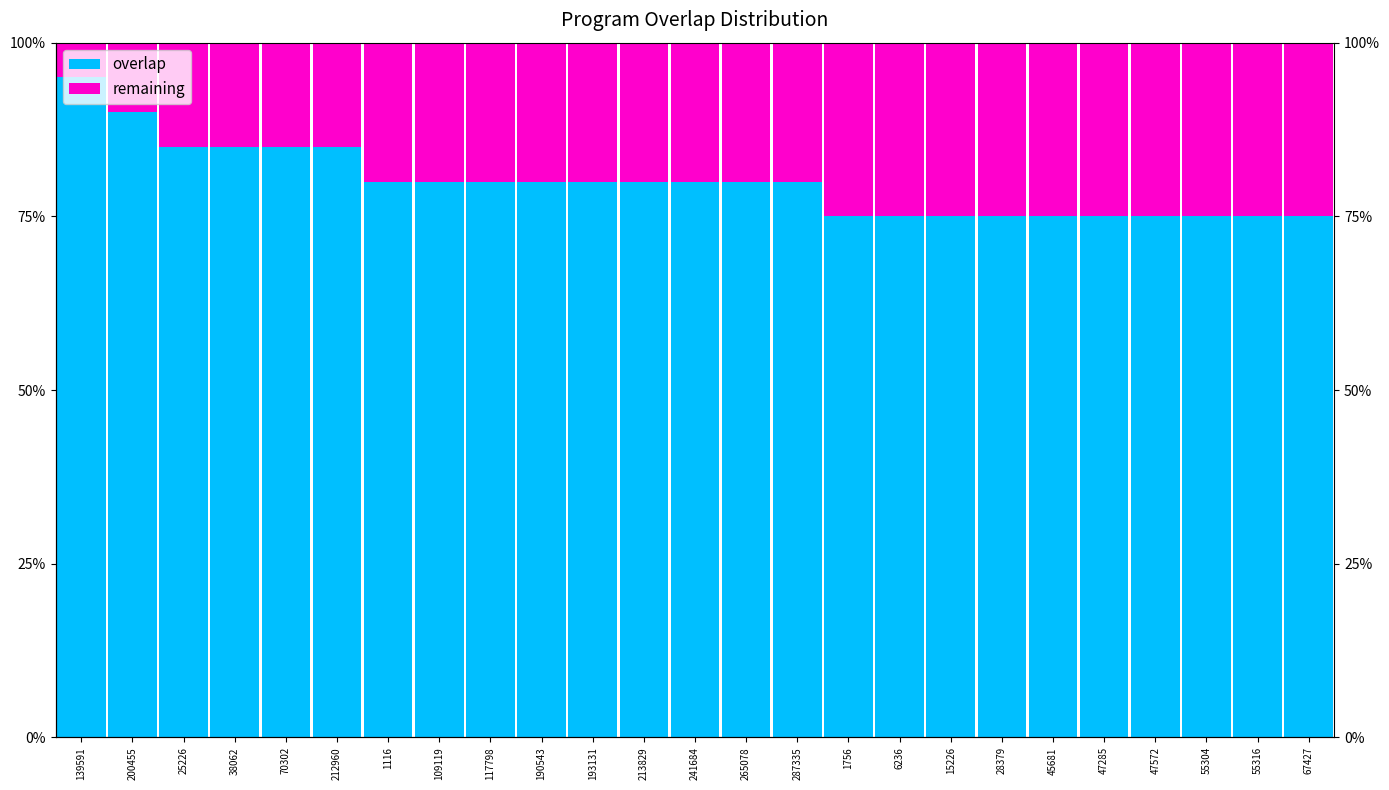

What value does the remaining series have at 109119?

20